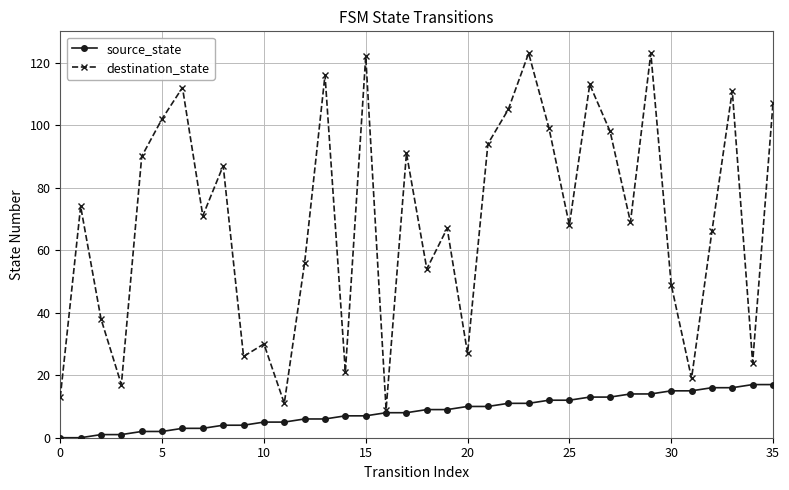

Rank the series by their maximum value, from highest to lowest.

destination_state, source_state